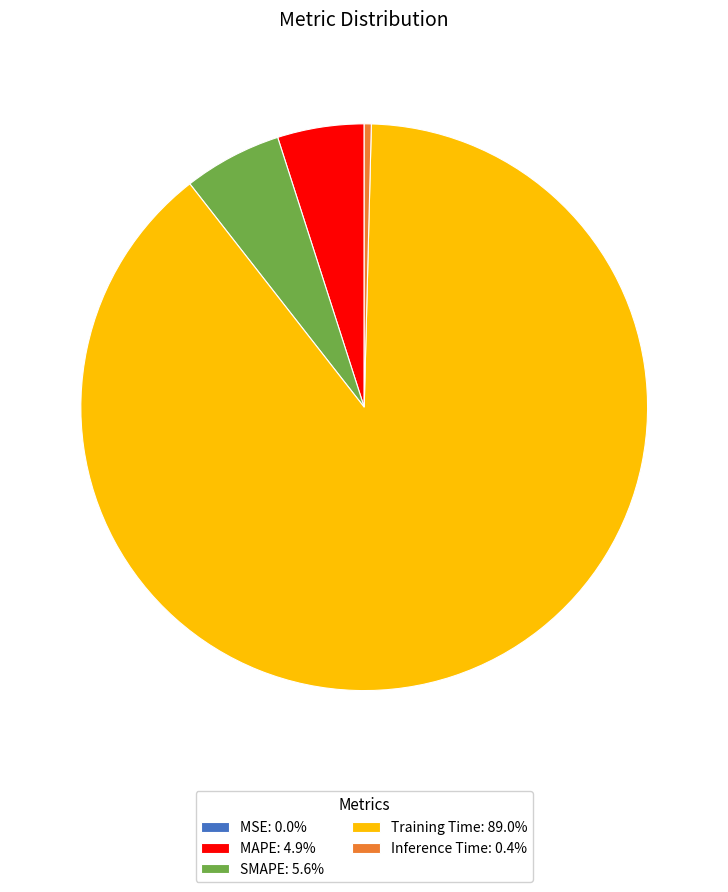

Does any single category account for the majority?

Yes